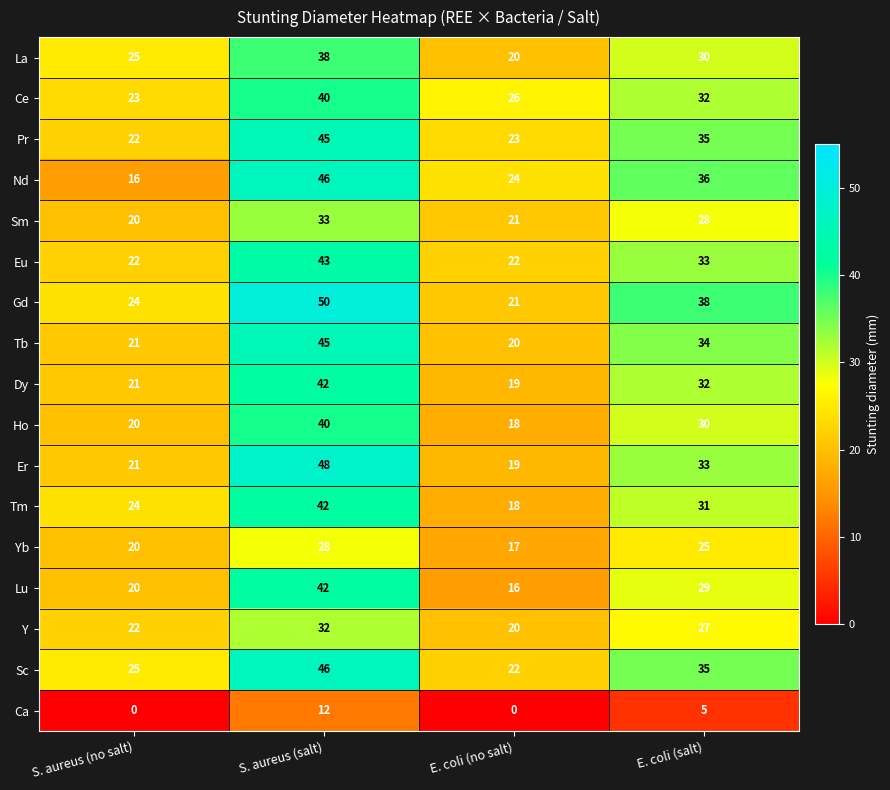

List the labels in order of La value, largest first.

S. aureus (salt), E. coli (salt), S. aureus (no salt), E. coli (no salt)